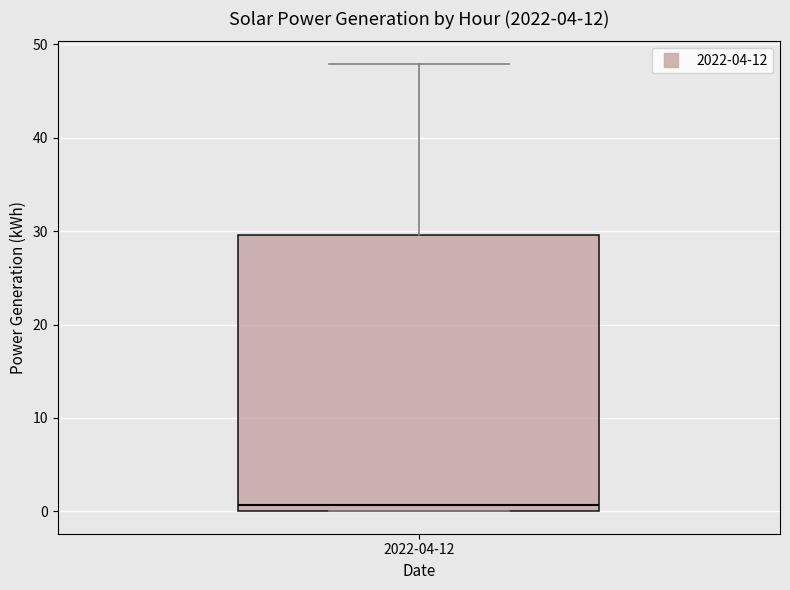

Transcribe this box plot: give where the median line is, the range the box spans, and where the two whiskers end, as read against the y-axis. The values are not printed on the chart, so give them approximately, as read against the axis.

median 1, box 0 to 30, whiskers 0 to 48